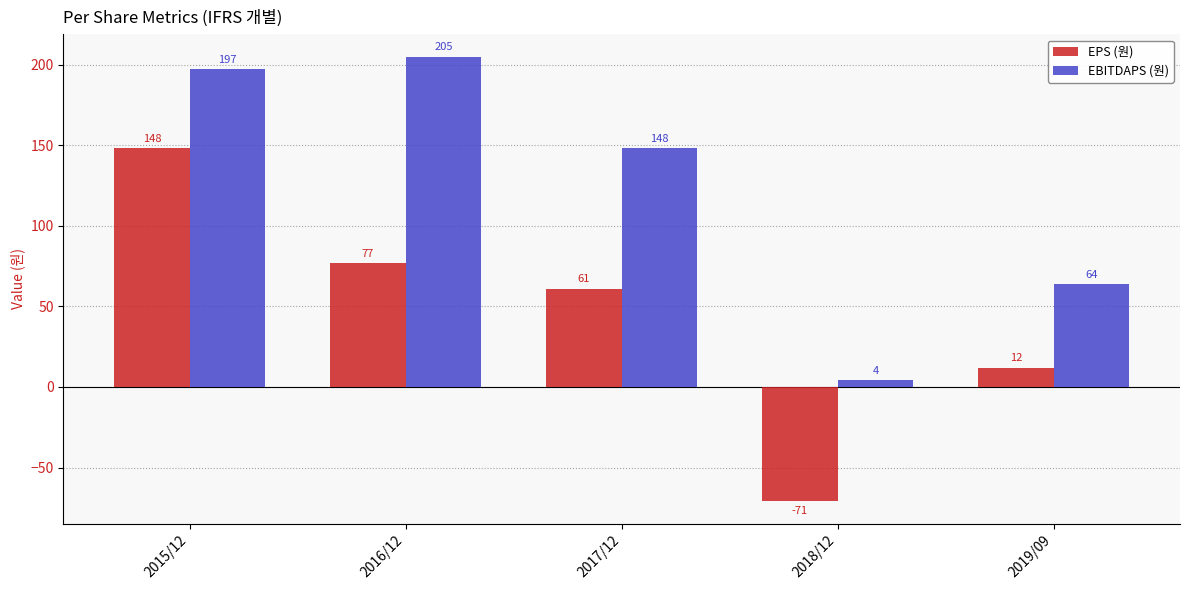

Is it true that EBITDAPS (원) equals 40 at 2017/12?

False